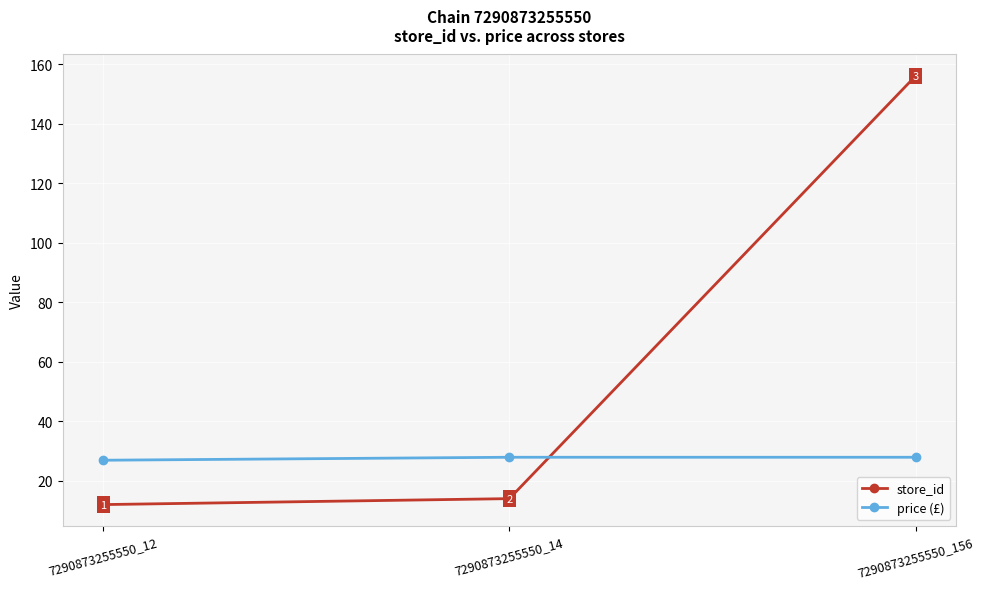

What is the minimum value for store_id?

12.0